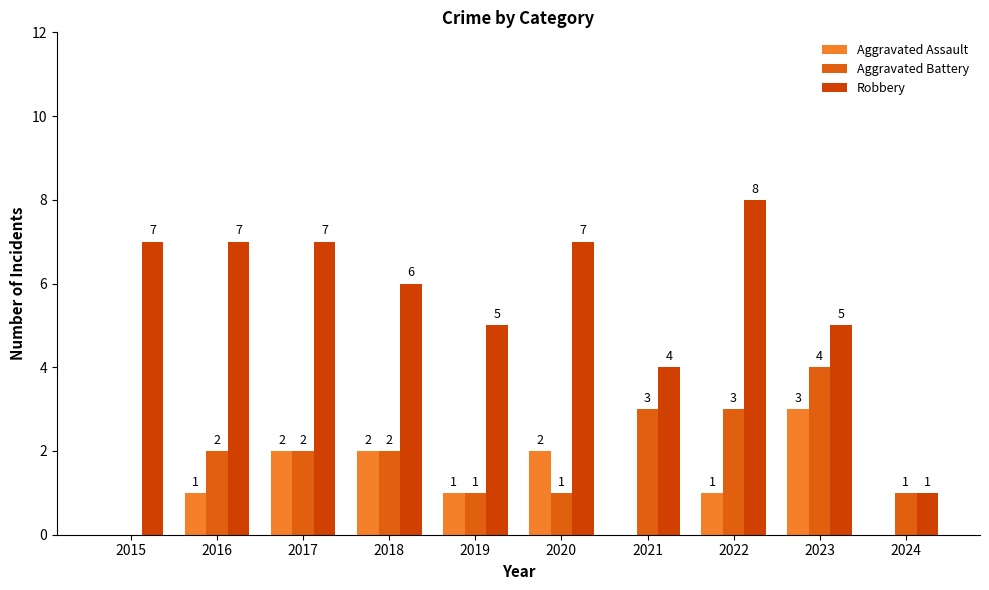

Where is Robbery nearest to the value 4?

2021